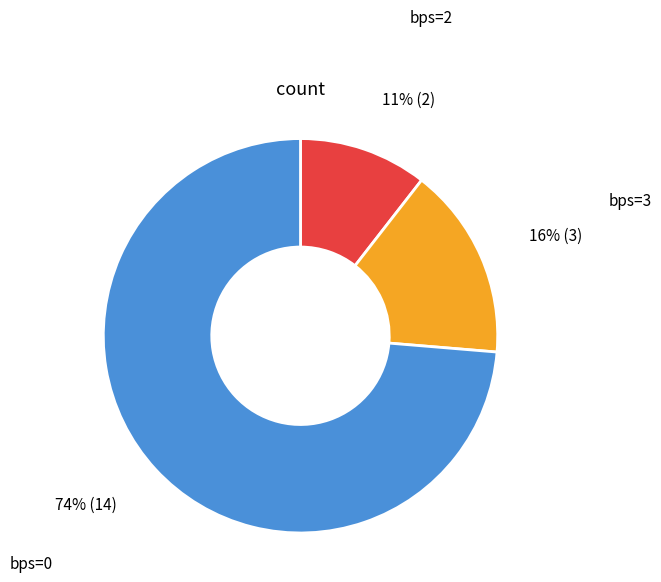

Is there a majority slice in this chart?

Yes